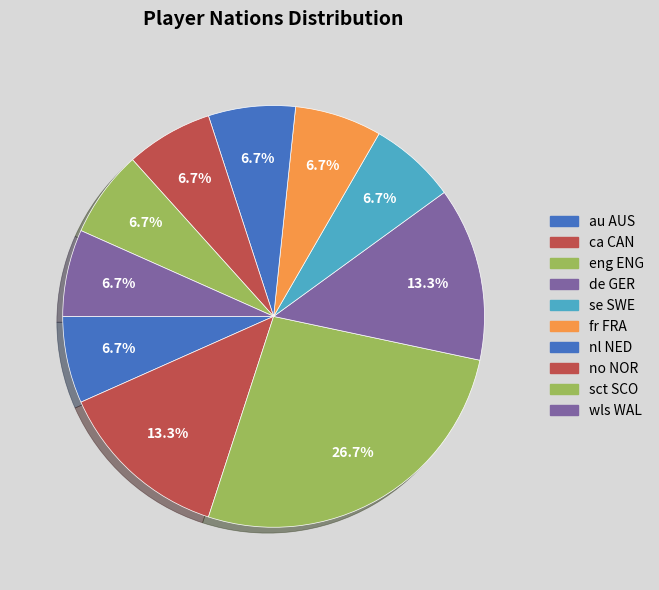

To the nearest percent, what is the difference between the largest and smallest slice percentages?

20%